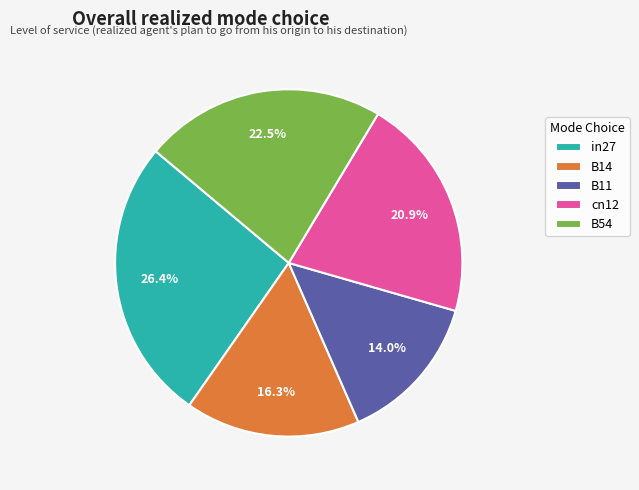

Between B54 and in27, which is larger?

in27